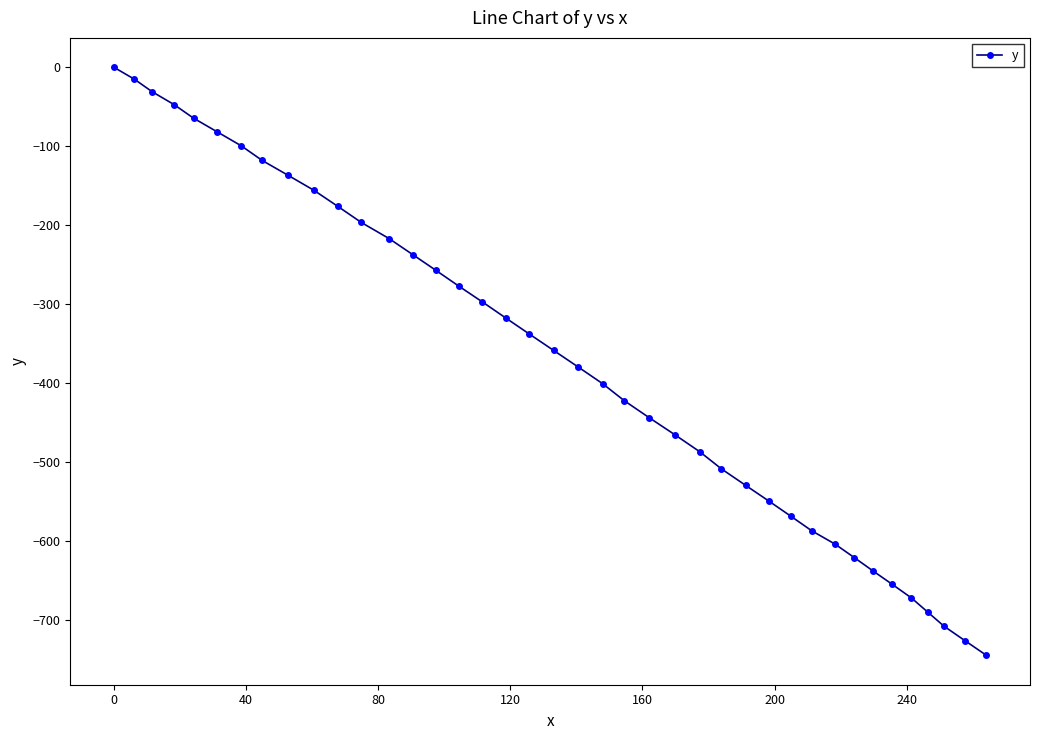

What is the value of the 25th point from the left?

-465.0